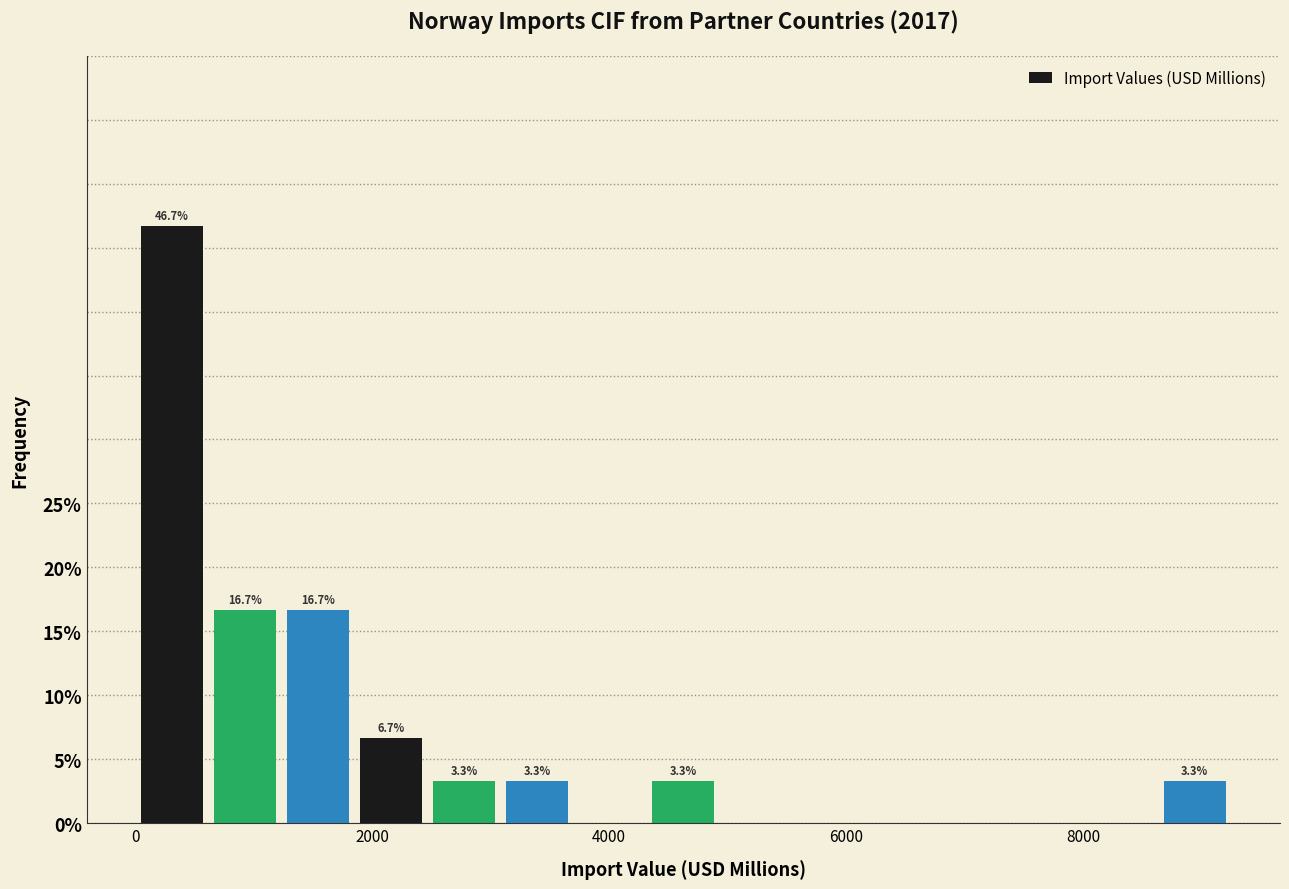

Read against the x-axis, roughly where is the centre of the tallest bar?

400